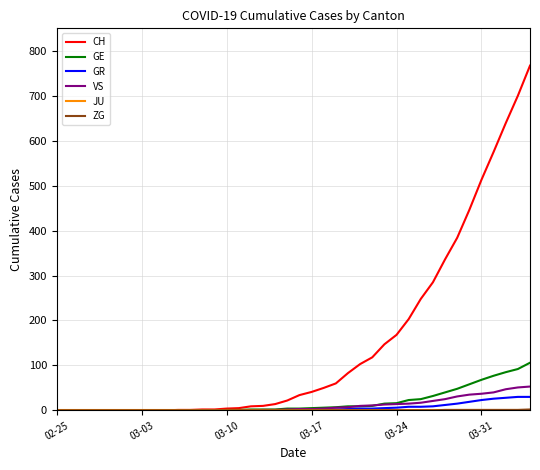

Which series has the widest spread of values?

CH